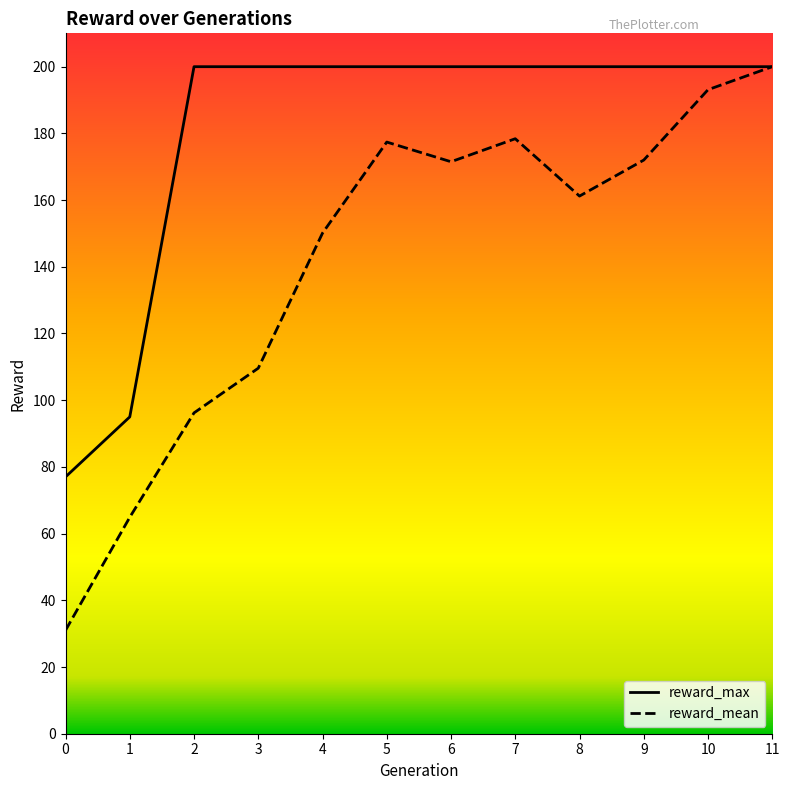

What is the maximum value shown in the chart?

200.0